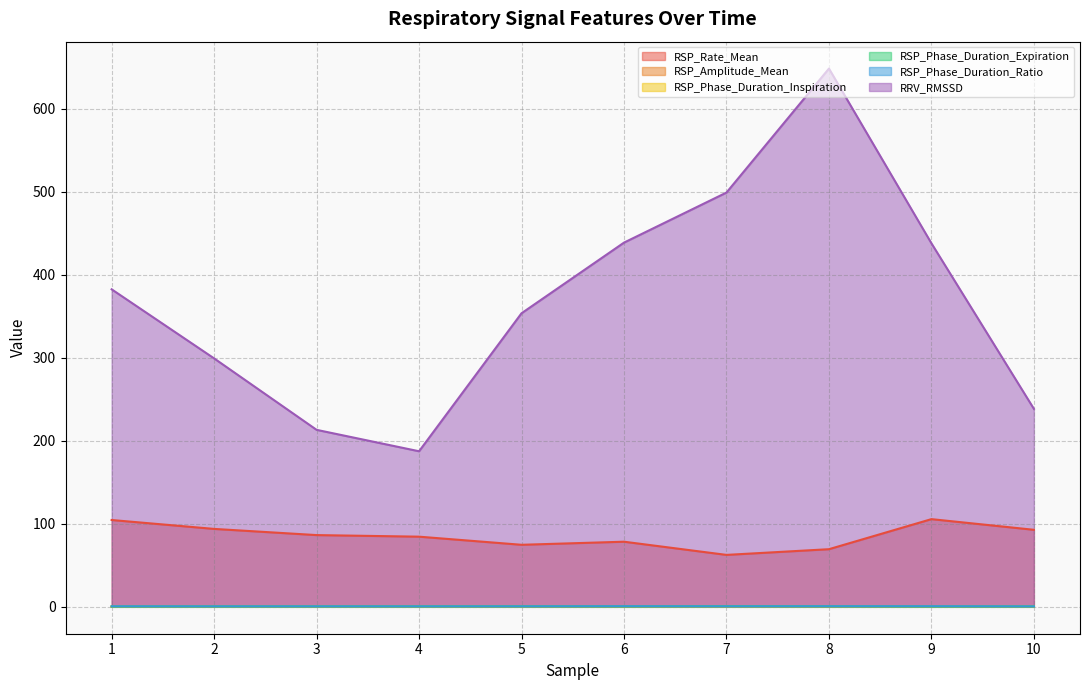

At how many categories does at least one series exceed 285?

7